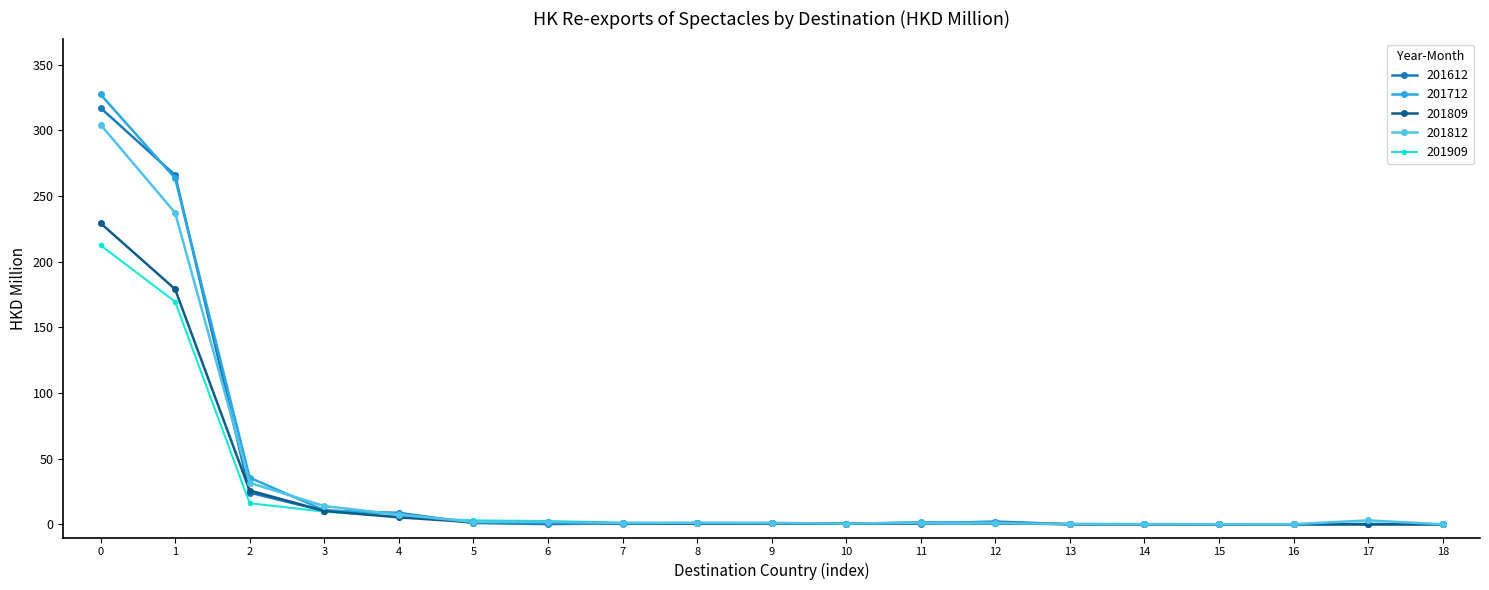

What is the difference between the highest and lowest values at 0?

114.9